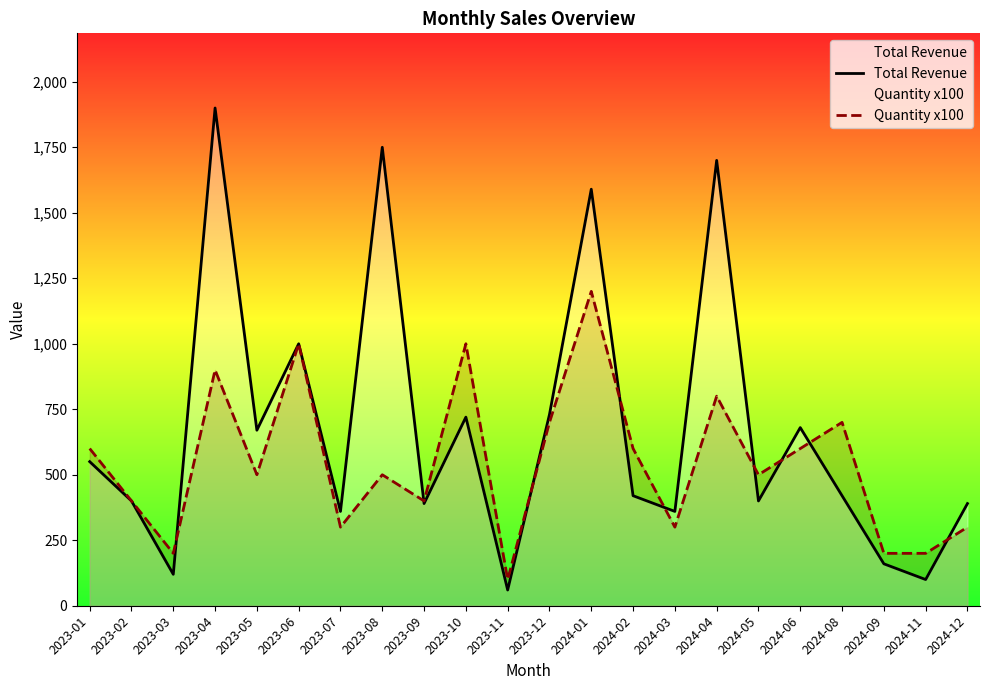

What are all the series names shown in the legend?

Total Revenue, Quantity x100